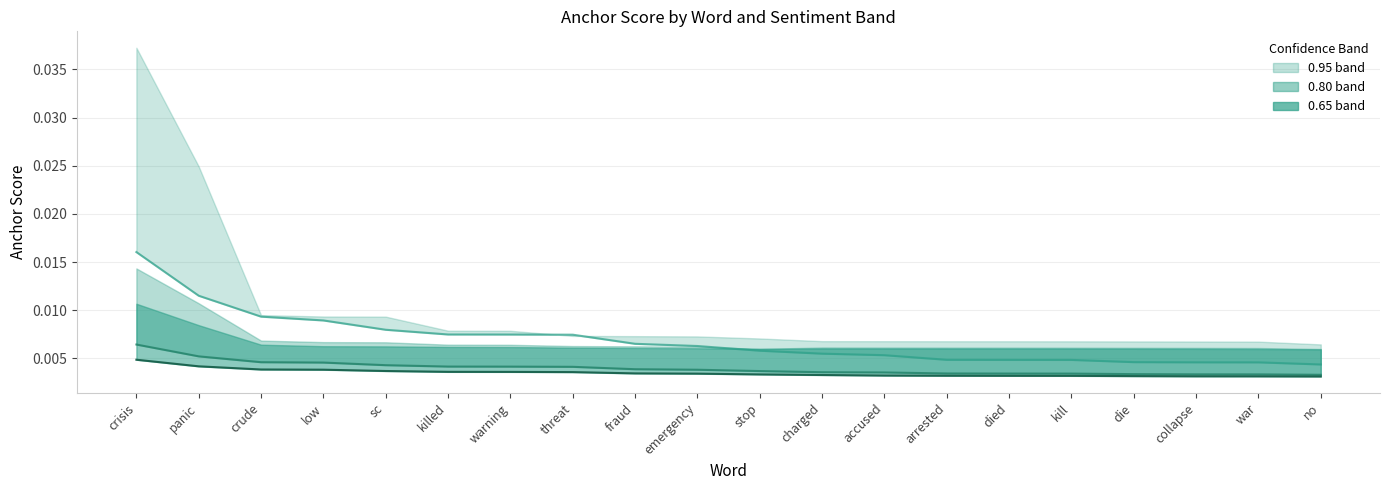

What is the label of the 18th point from the right?

crude